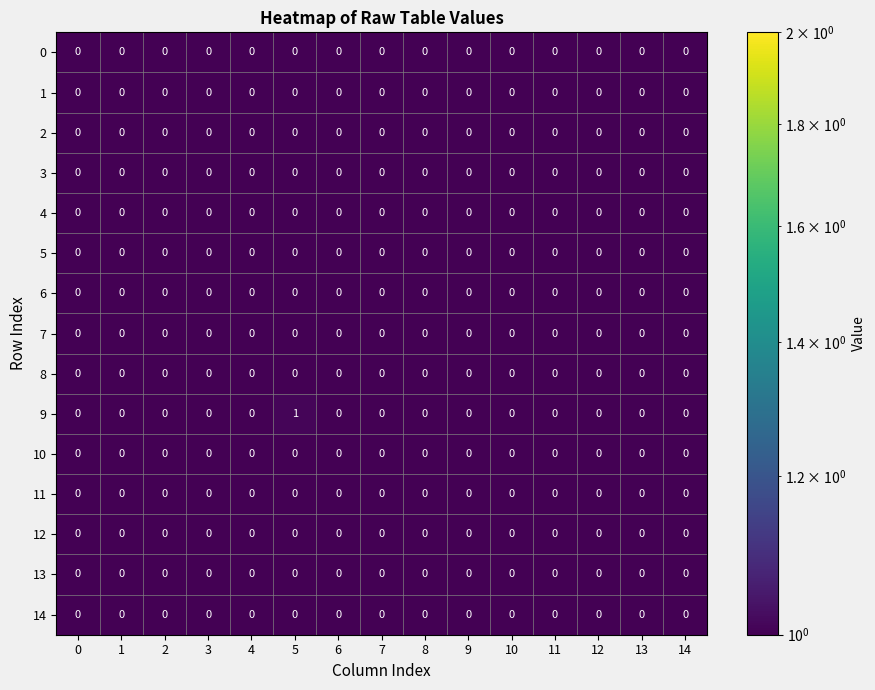

Which category has the highest value in the 9 series?

5